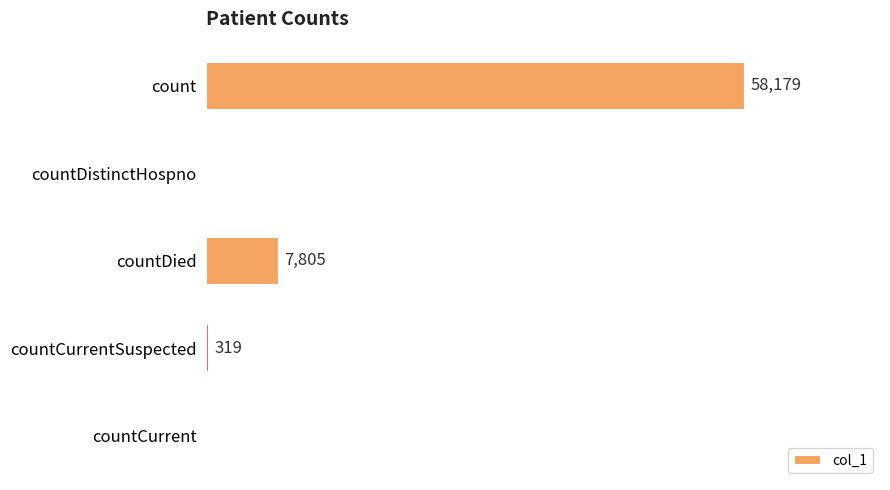

Where is the data nearest to the value 29089?

countDied